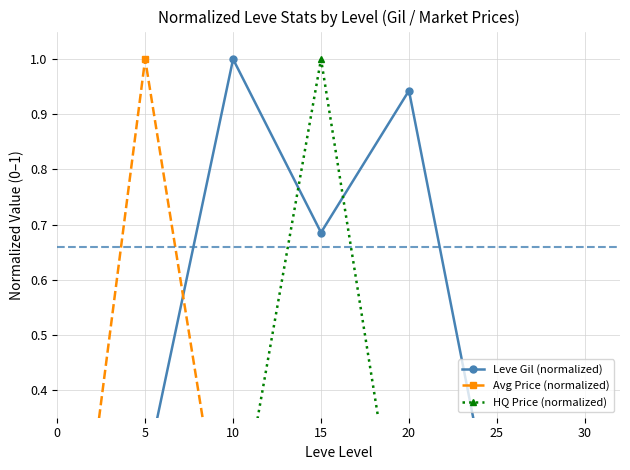

Which series has the largest total across all categories?

Leve Gil (normalized)